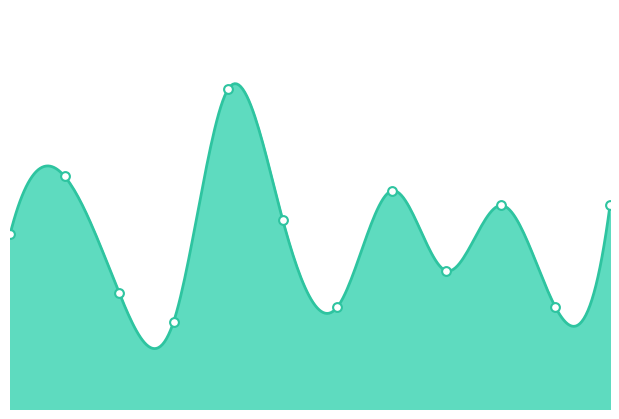

Approximately how many times larger is the value at 10 compared to 0?

0.6